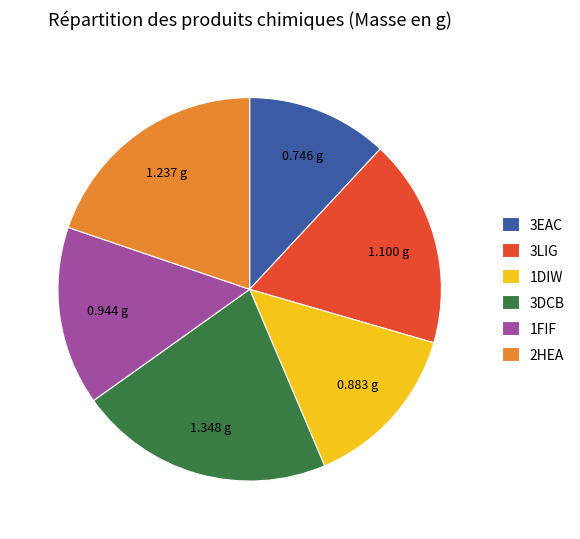

How many segments does this pie chart have?

6